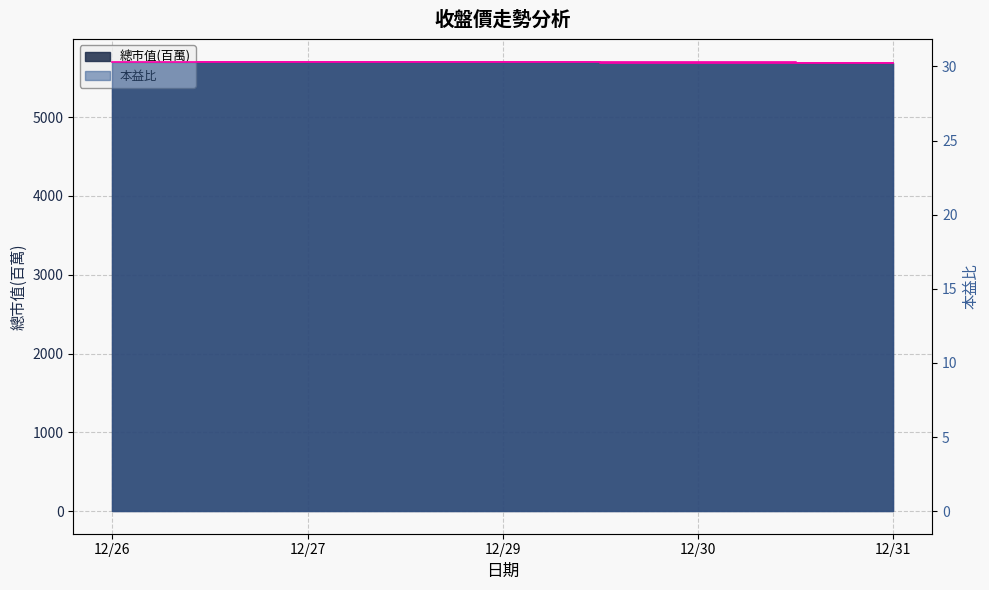

How many values in the 總市值(百萬) series are below 5702?

2